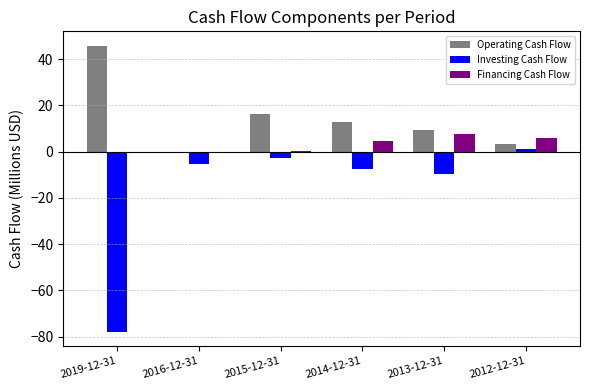

The value of Investing Cash Flow at 2019-12-31 is -131.1. True or false?

False